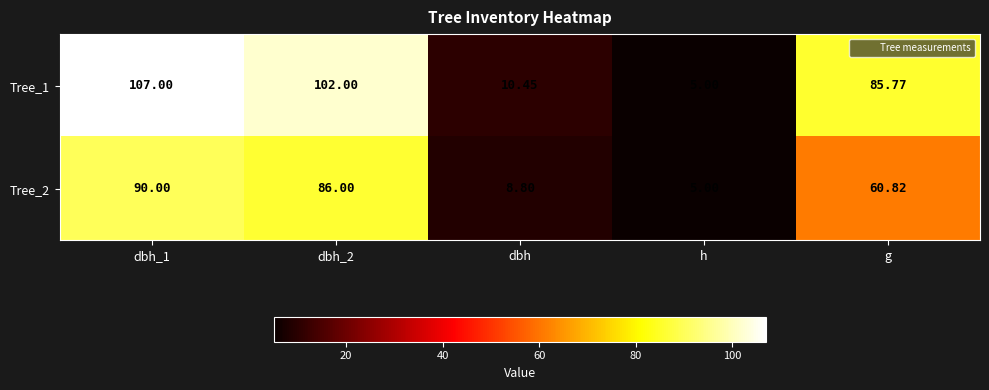

Which series has the widest spread of values?

Tree_1